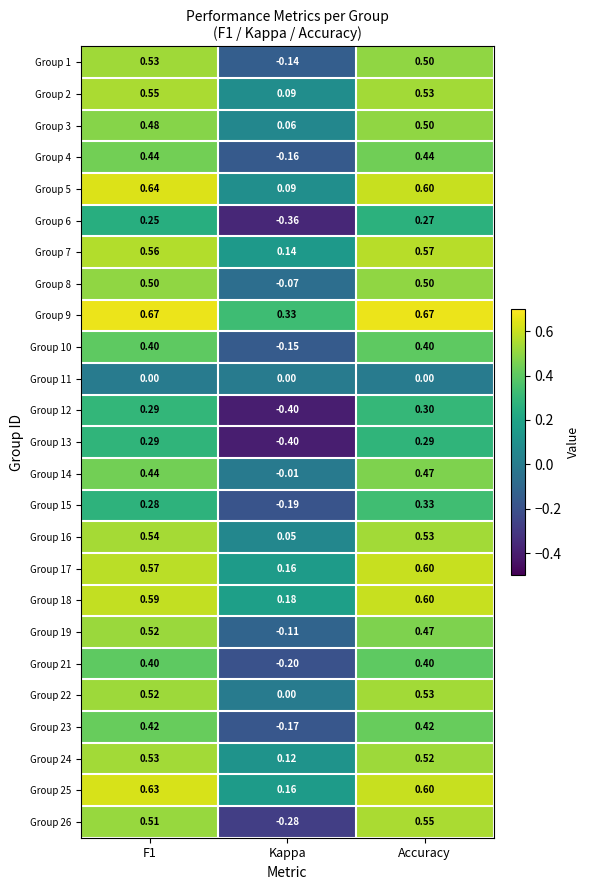

At which category does the chart reach its minimum across all series?

Kappa